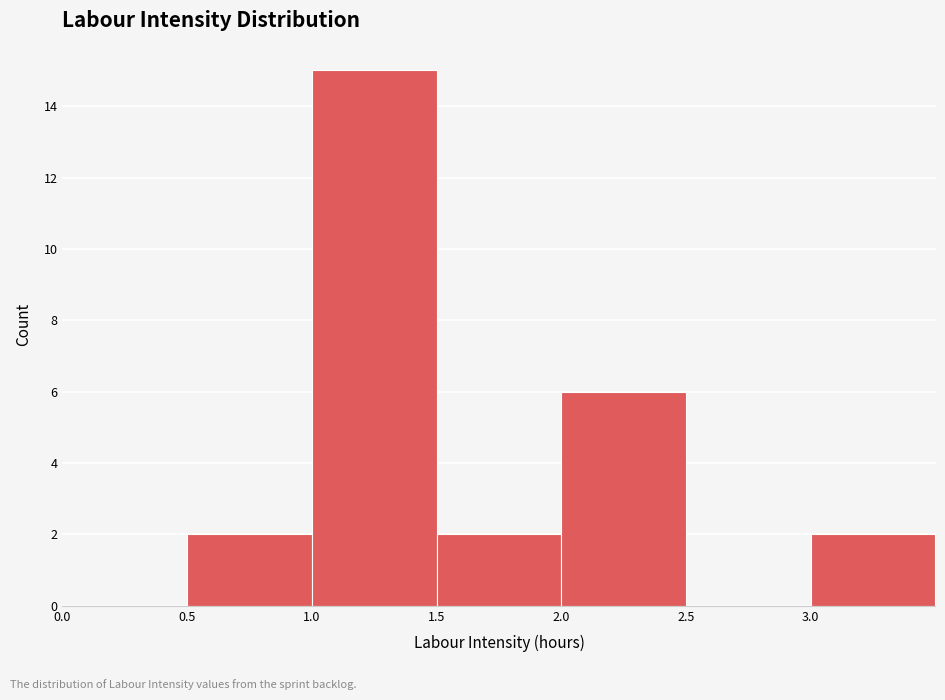

Reading left to right, transcribe this chart: for each bar, give the range it covers on the x-axis and its height. The values are not printed on the chart, so give them approximately, as read against the axis.

0.0 to 0.5: 0
0.5 to 1.0: 2
1.0 to 1.5: 15
1.5 to 2.0: 2
2.0 to 2.5: 6
2.5 to 3.0: 0
3.0 to 3.5: 2